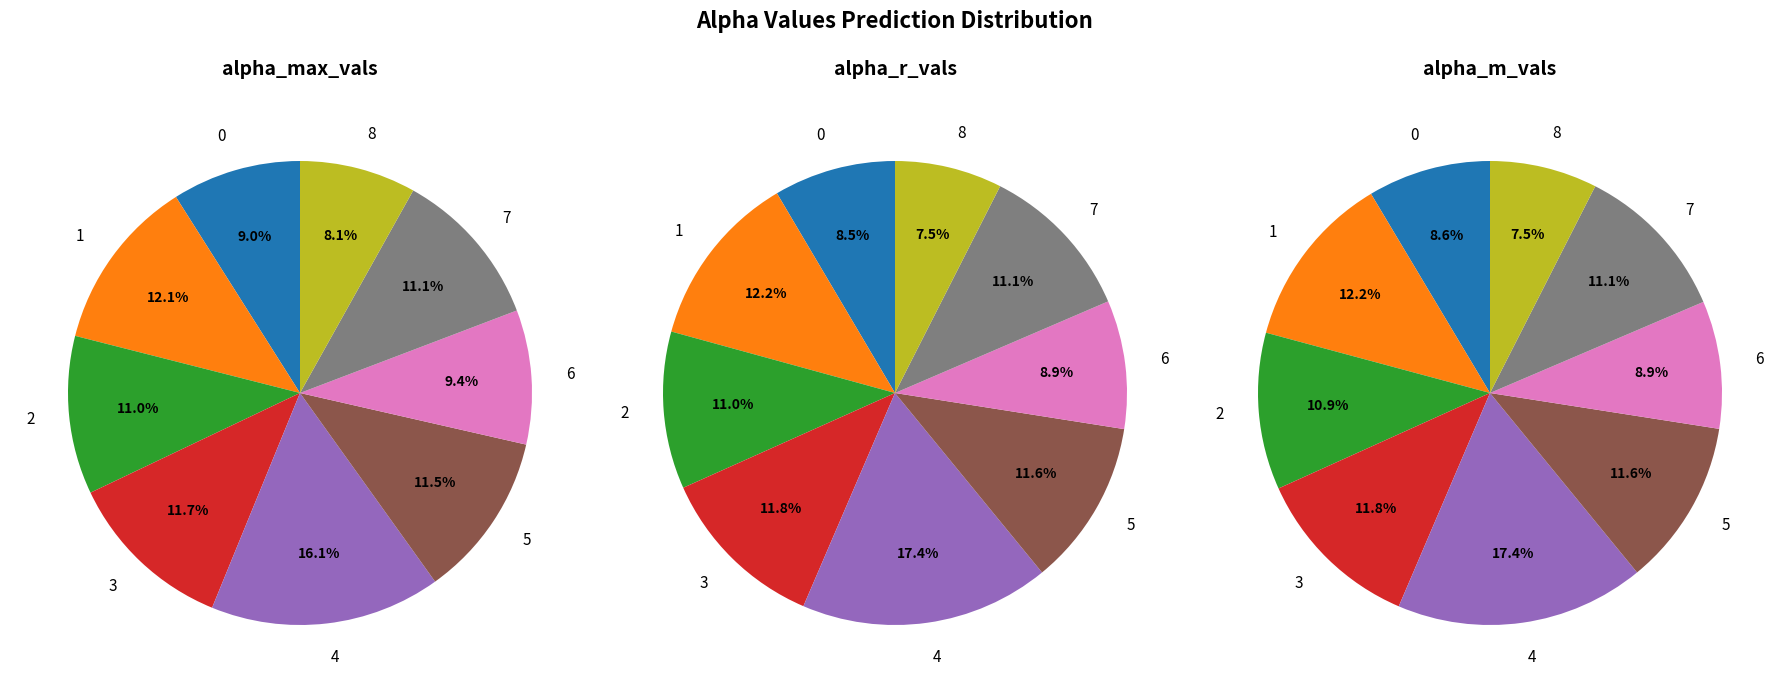

To the nearest percent, what is the difference between the 0 and 8 slice percentages?

1%